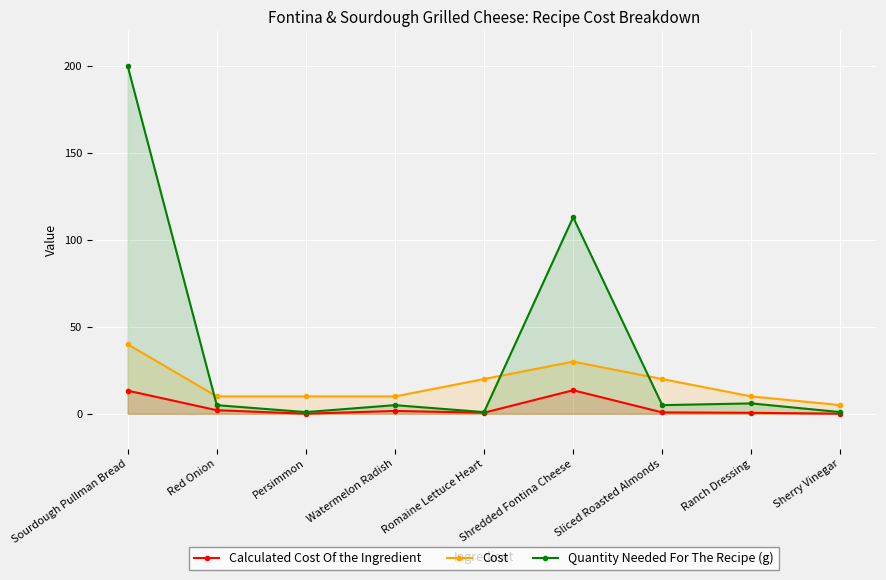

What is the spread (max minus min) of values at Red Onion?

7.9